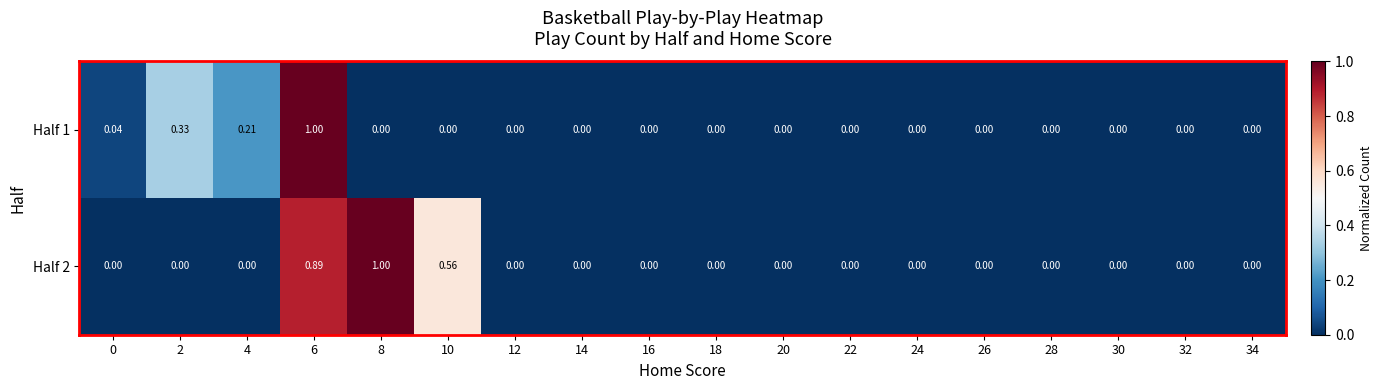

Rank the series by their maximum value, from lowest to highest.

Half 1, Half 2